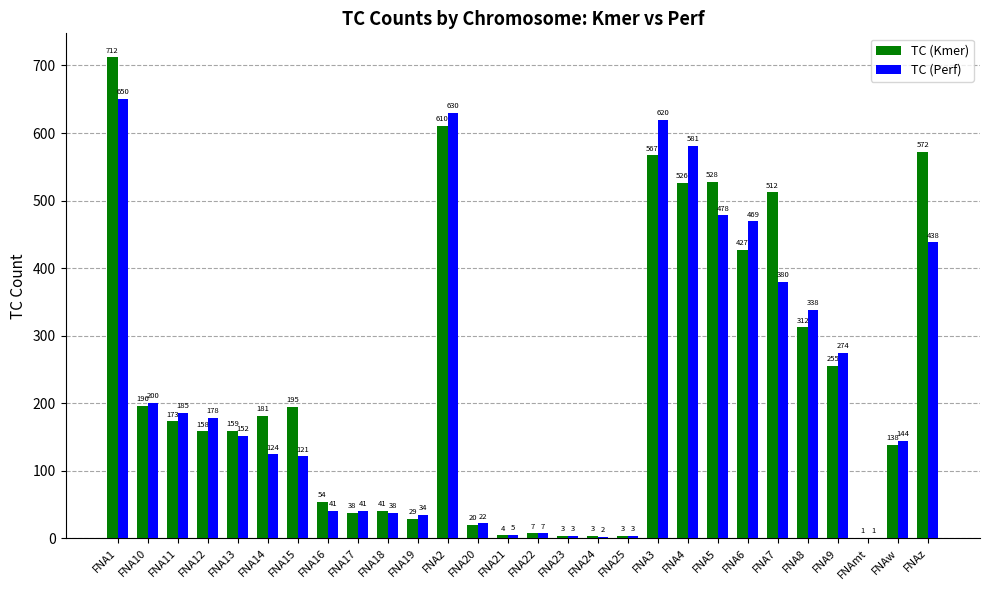

What is the spread (max minus min) of values at FNA19?

5